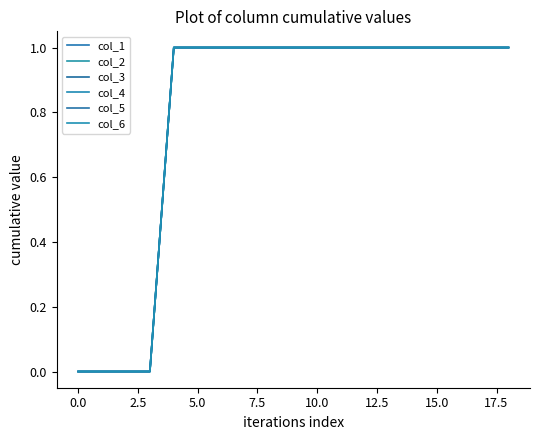

Does the chart display data point markers on the line(s)?

No